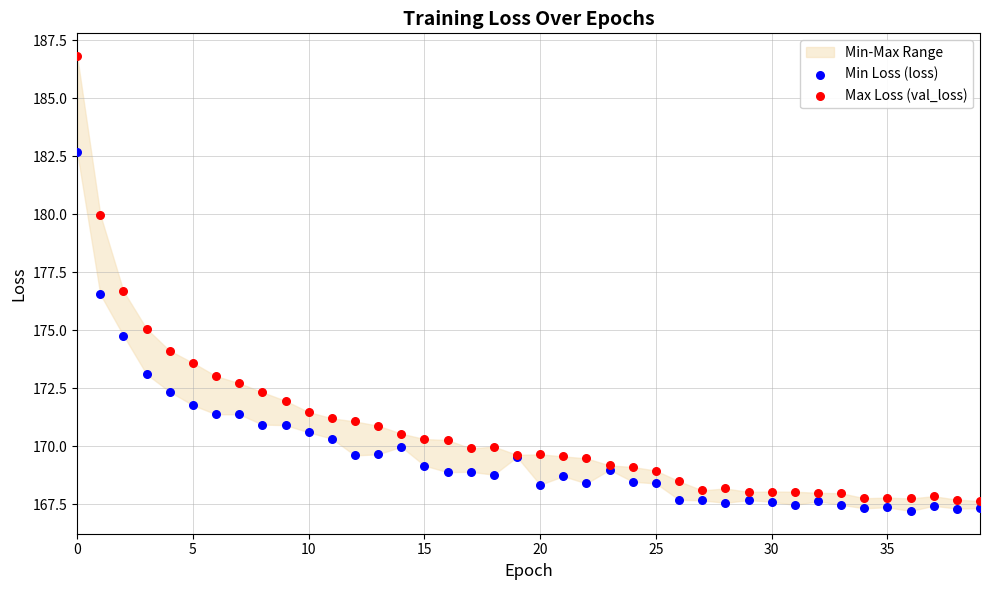

Which series contains the highest Y value?

Max Loss (val_loss)